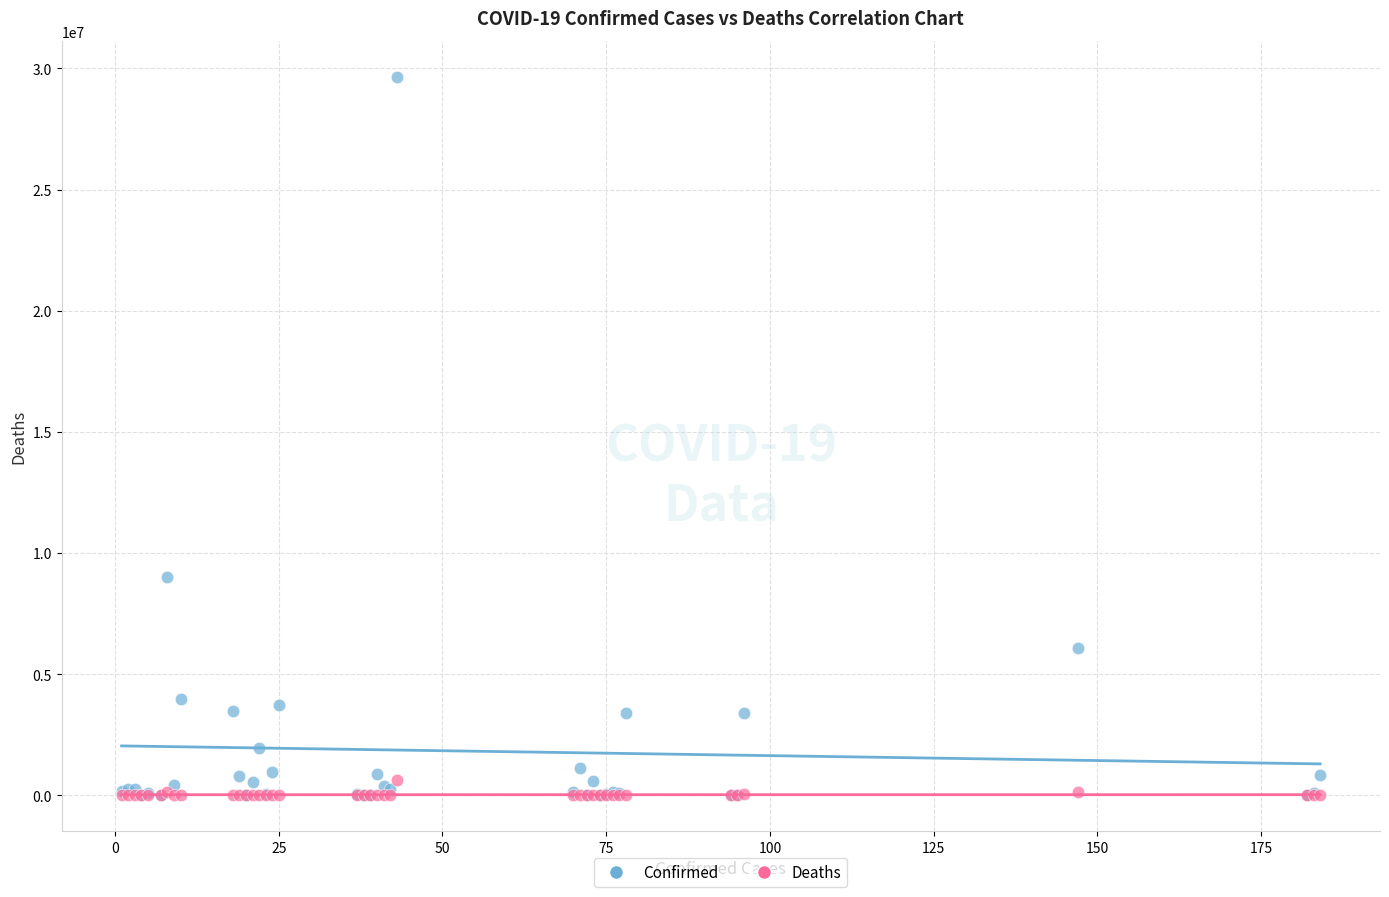

Across all series, what Y value is closest to 14825045?

9011367